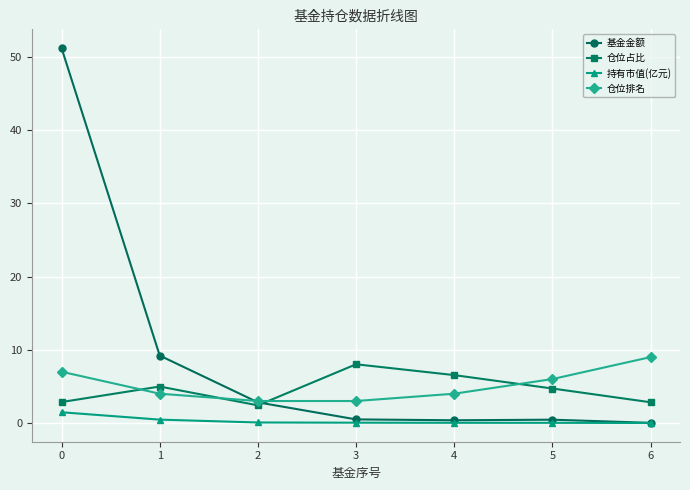

At how many categories does at least one series exceed 29?

1